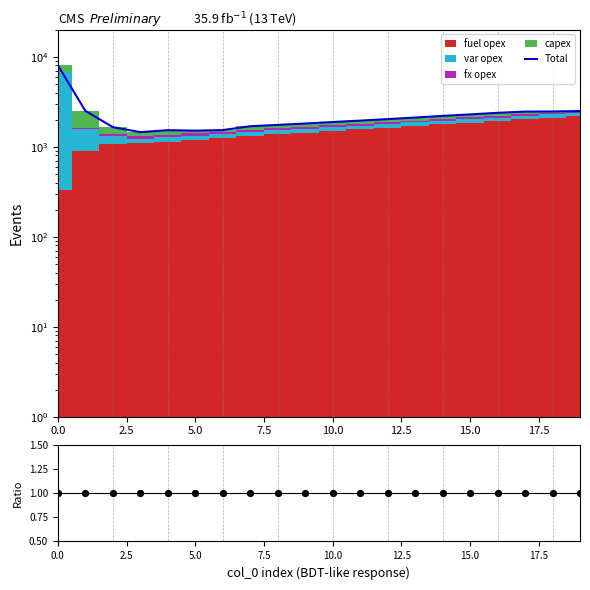

Which series reaches the maximum Y coordinate?

Total